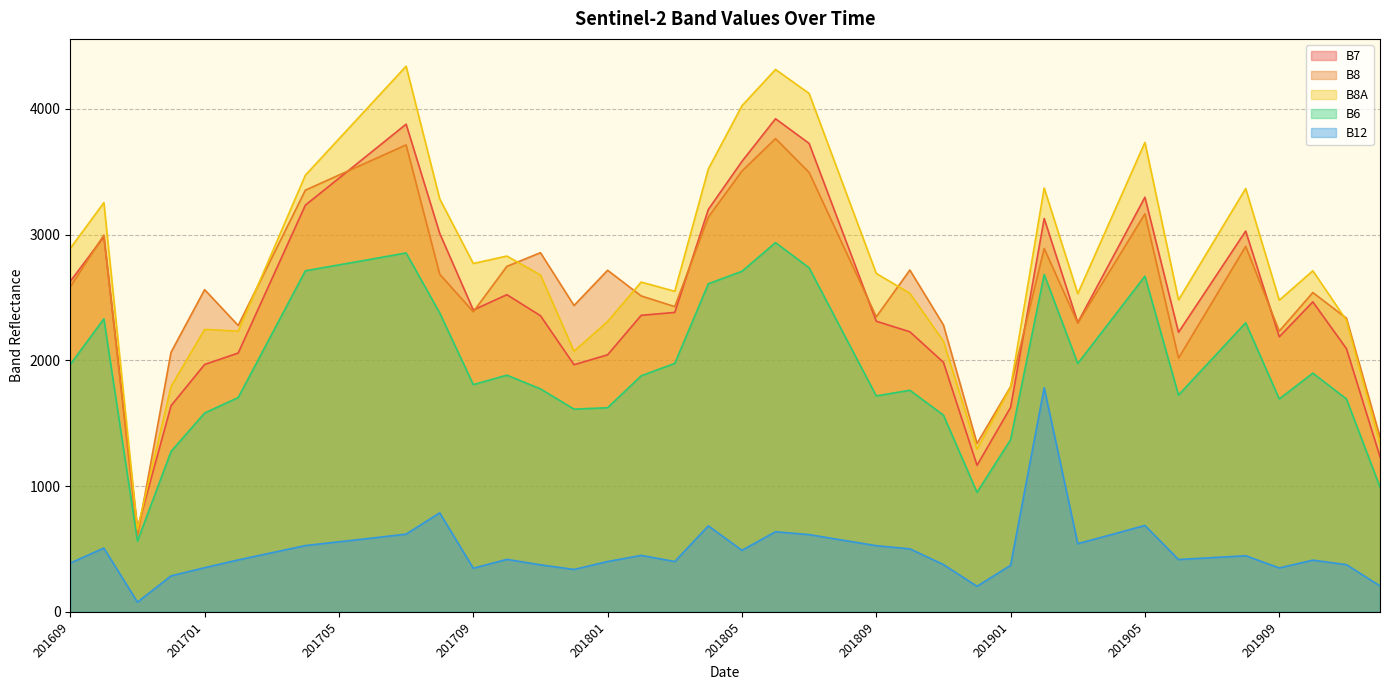

True or false: B8 and B12 intersect in this chart.

False